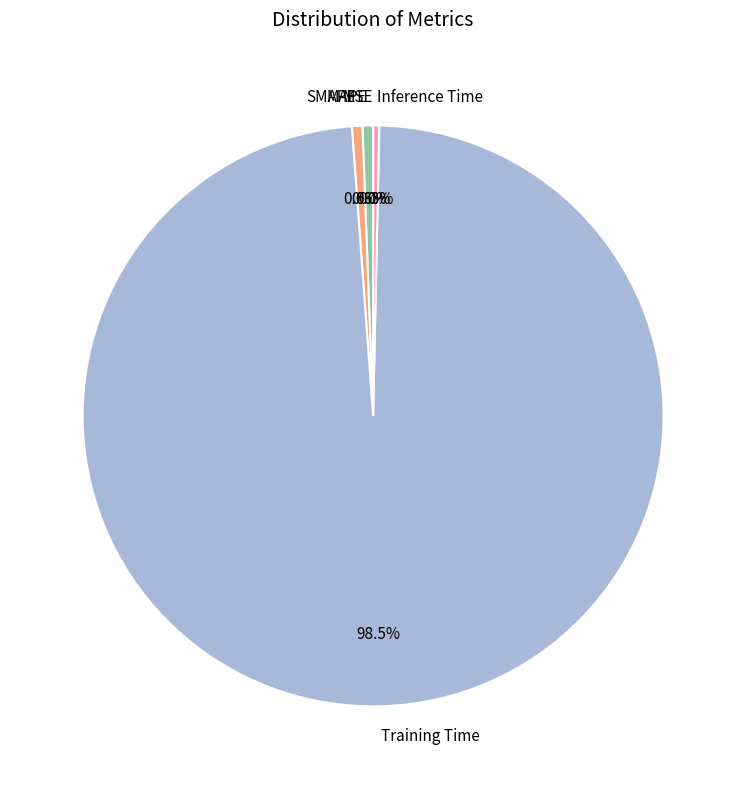

To the nearest percent, what portion does SMAPE represent?

1%